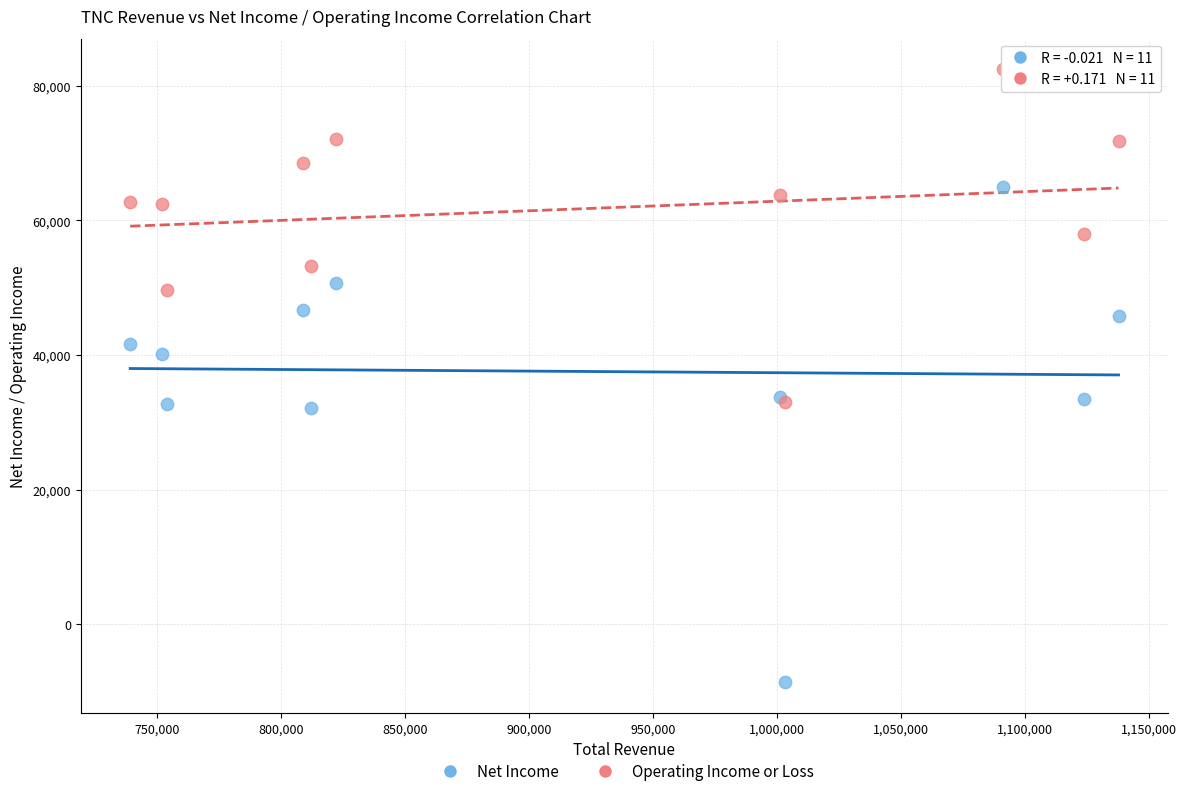

What are all the series names shown in the legend?

Net Income, Operating Income or Loss